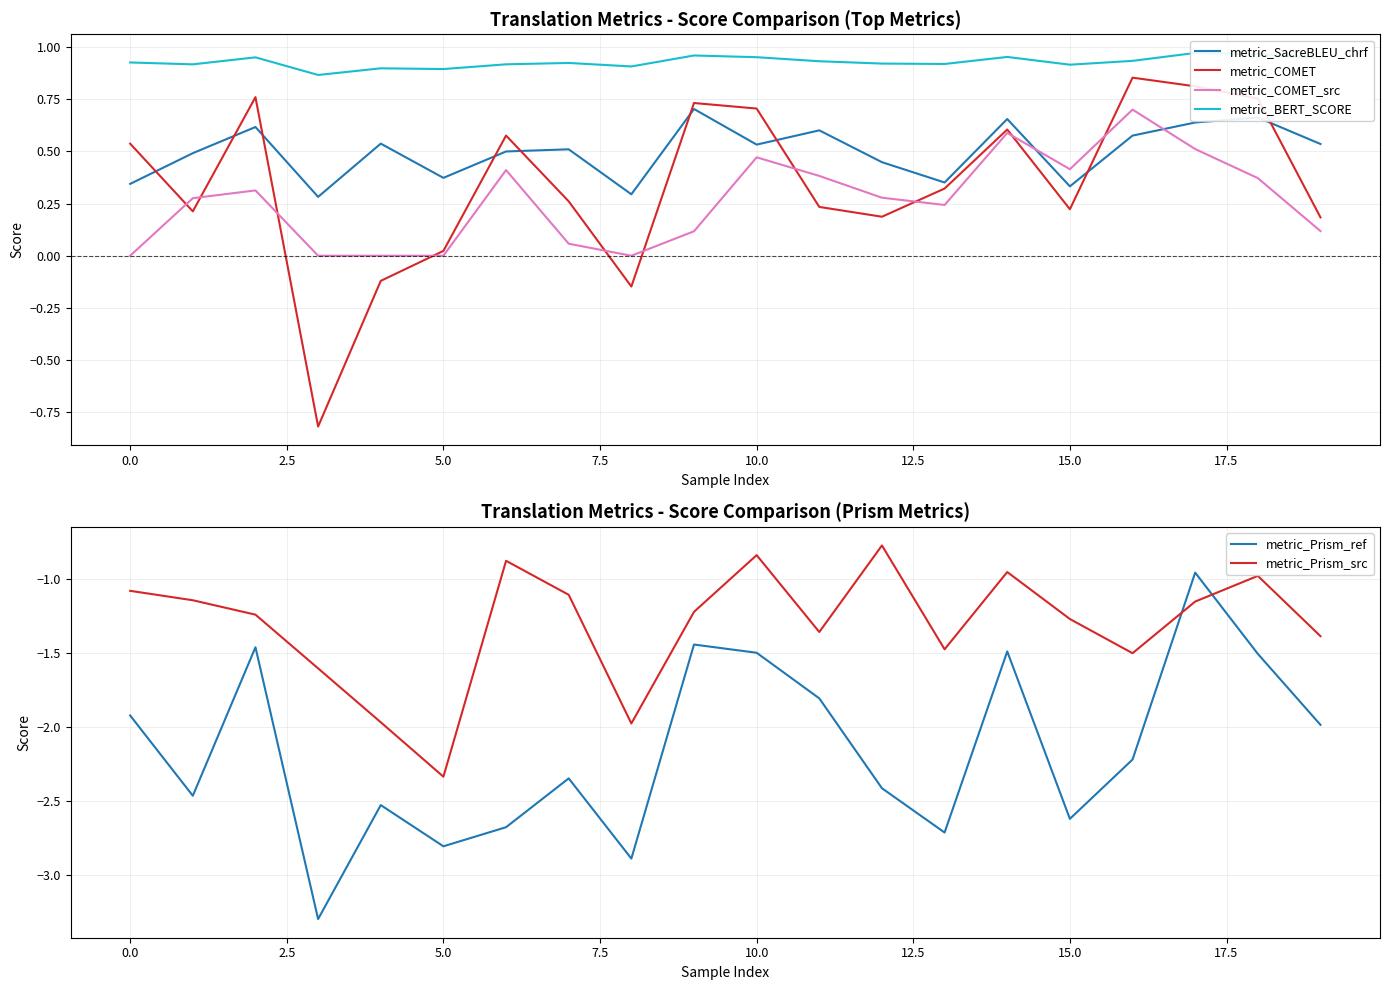

What is the difference between the highest and lowest values at 17?

2.1